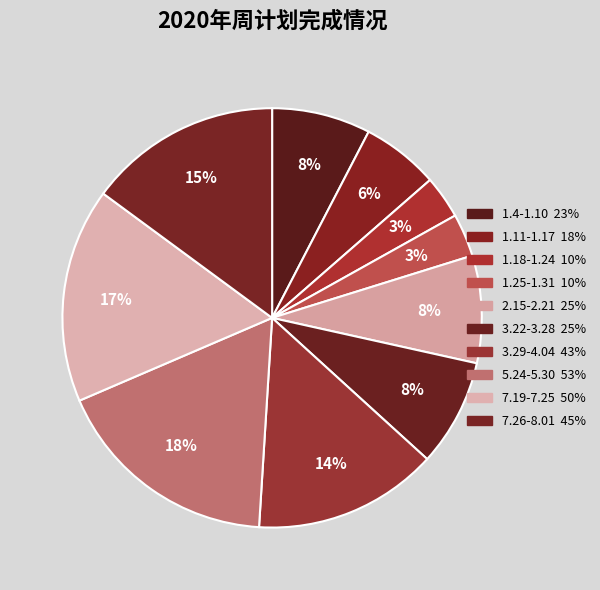

Between 1.11-1.17 and 7.19-7.25, which is larger?

7.19-7.25